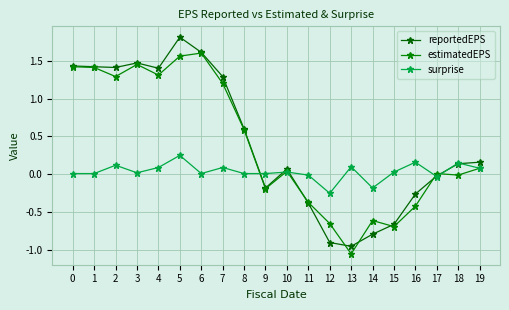

What are all the series names shown in the legend?

reportedEPS, estimatedEPS, surprise